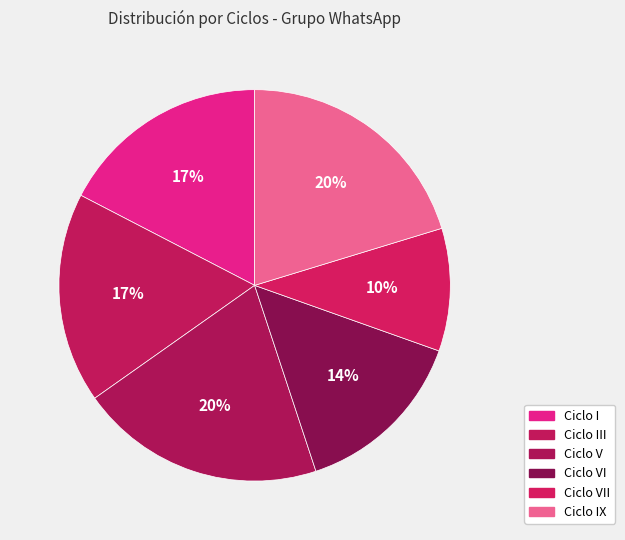

How many segments does this pie chart have?

6